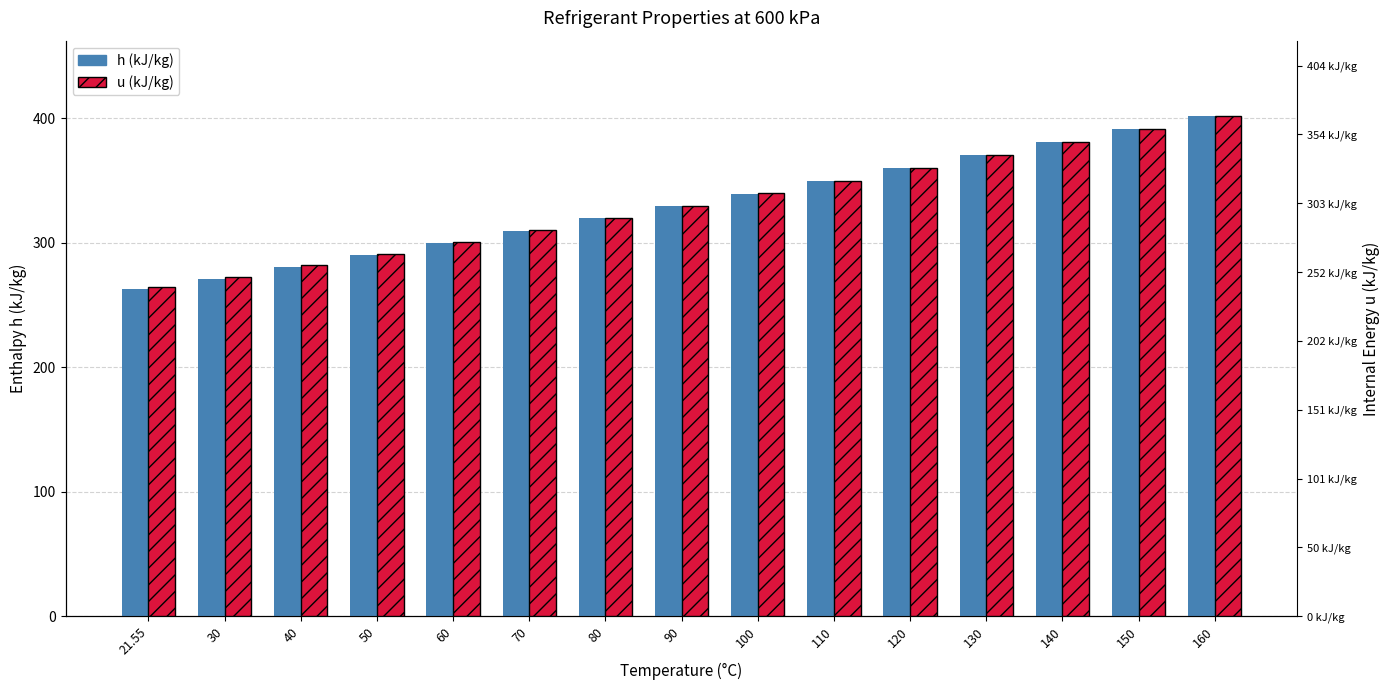

At how many categories does at least one series exceed 329?

8